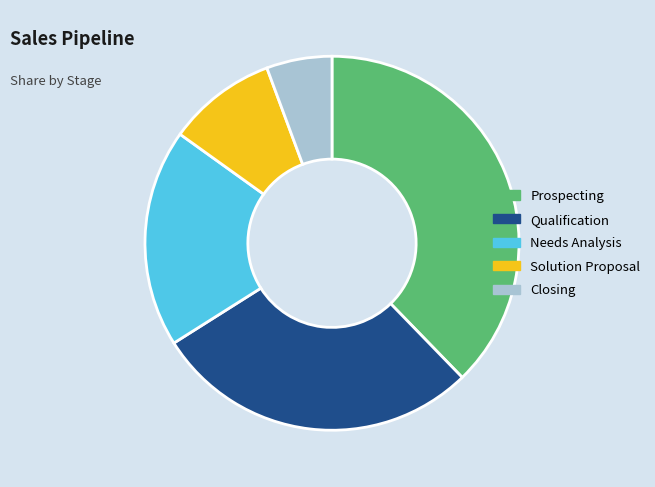

Rank the categories by value from highest to lowest.

Prospecting, Qualification, Needs Analysis, Solution Proposal, Closing